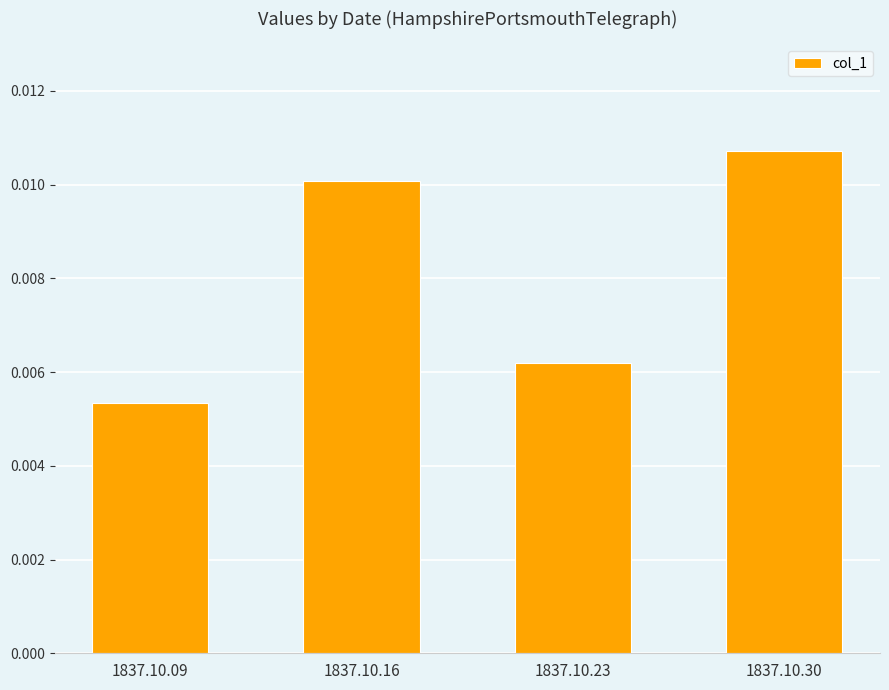

Which label corresponds to the largest value in the chart?

1837.10.30